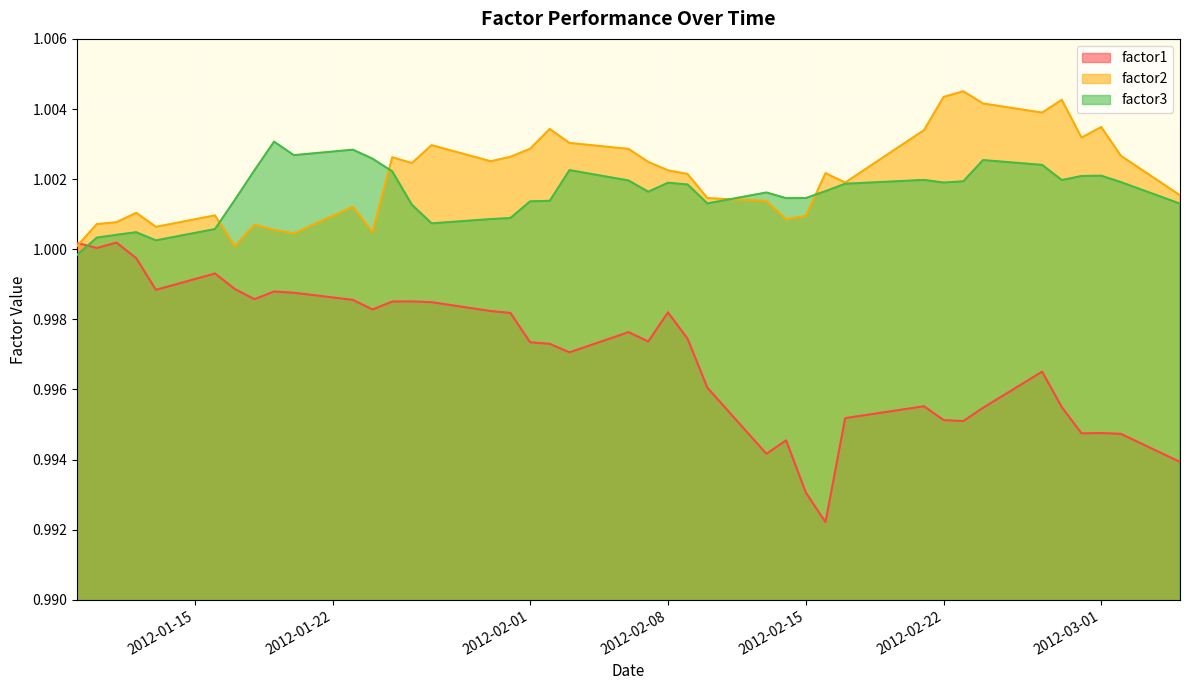

In factor3, how many points are lower than both neighbors (excluding endpoints)?

8